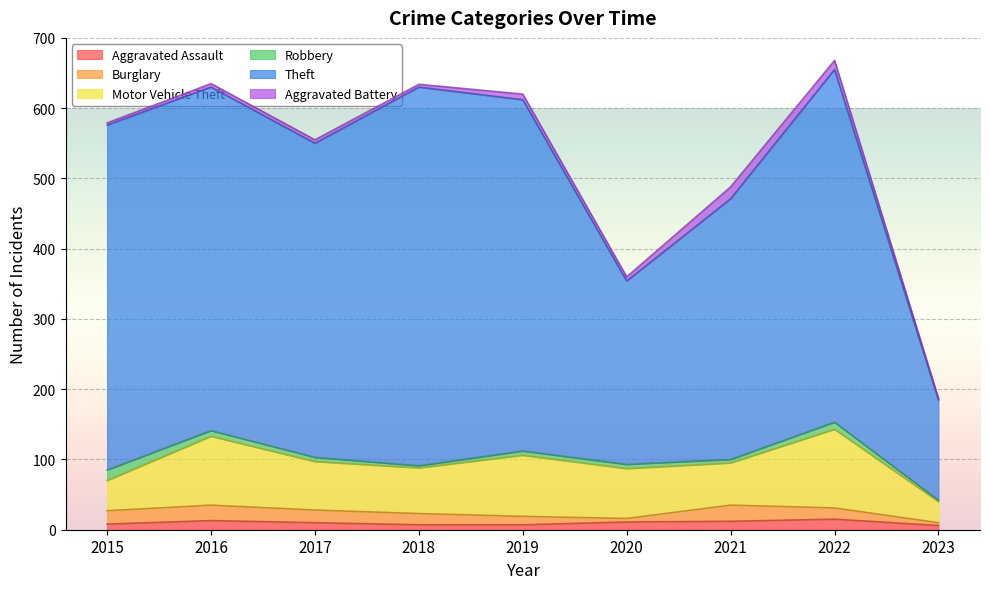

The Aggravated Battery series shows 17 at 2021. True or false?

True